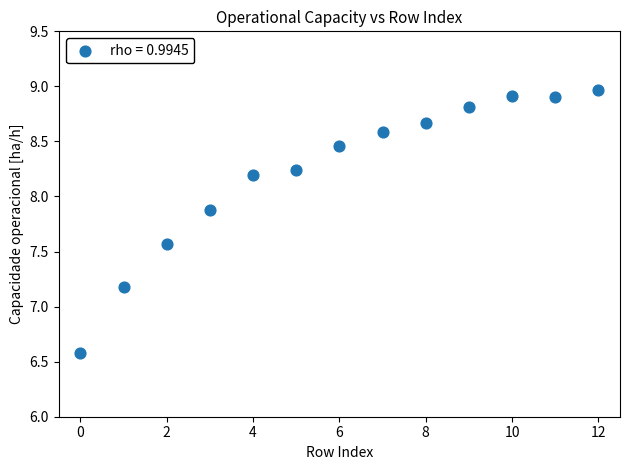

What is the range of Y values (max minus min)?

2.4